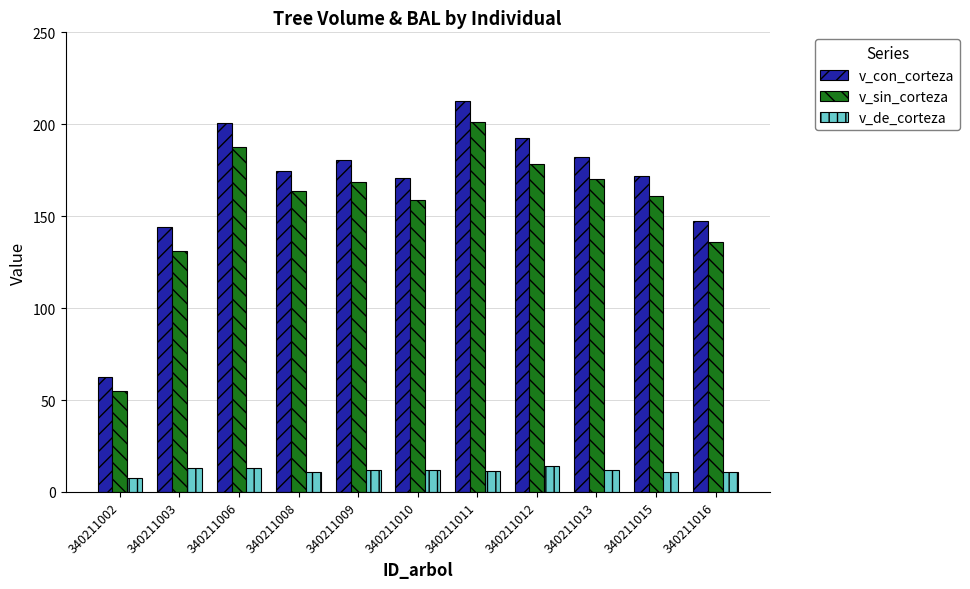

How many data points does each series have?

11